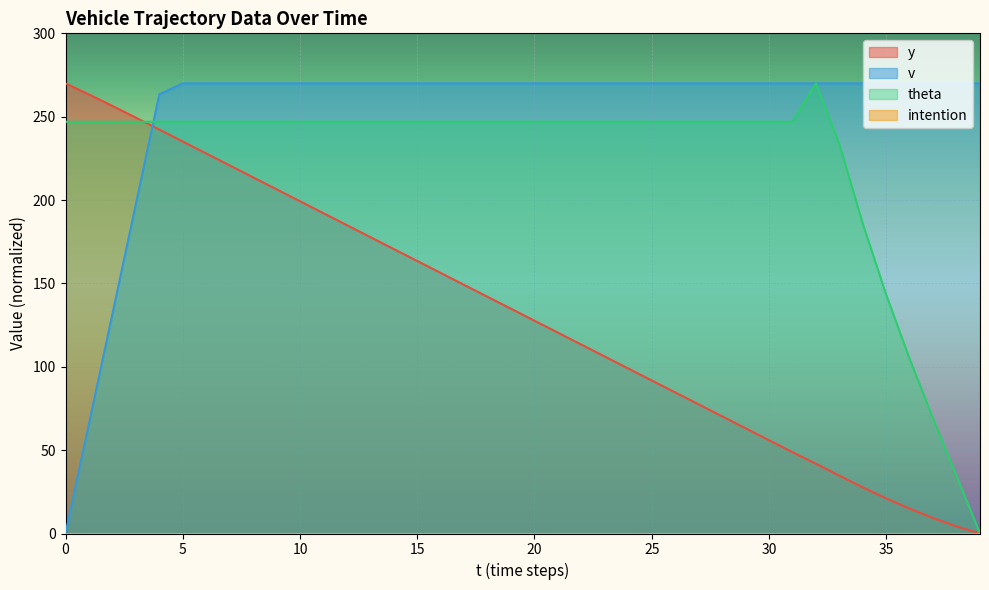

Is the value of theta at 30 greater than the value of v at 1?

Yes